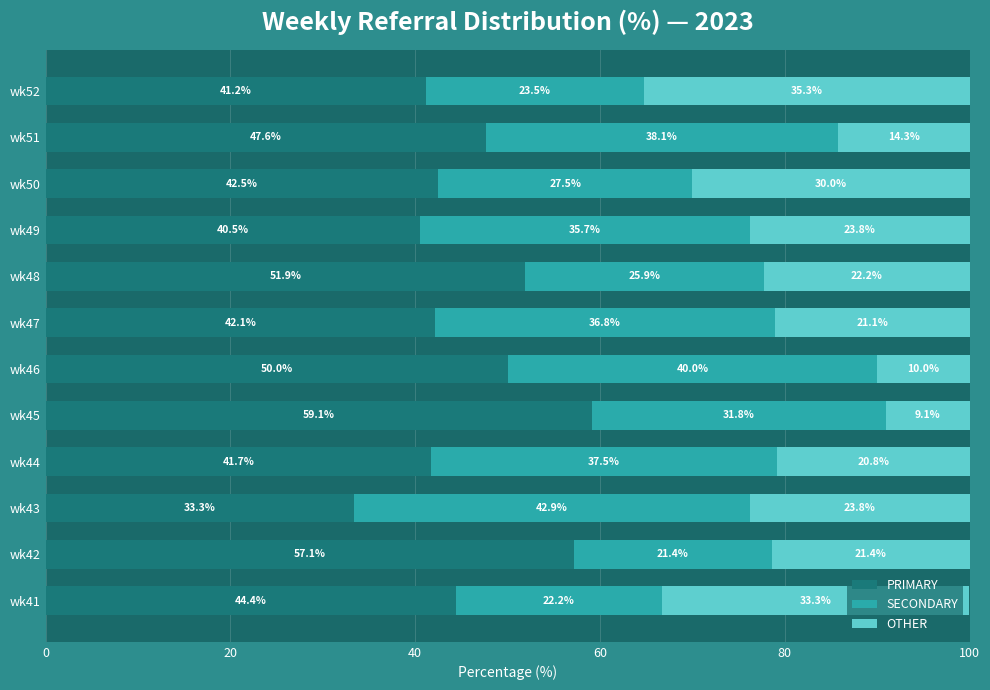

What value does the PRIMARY series have at wk43?

33.3